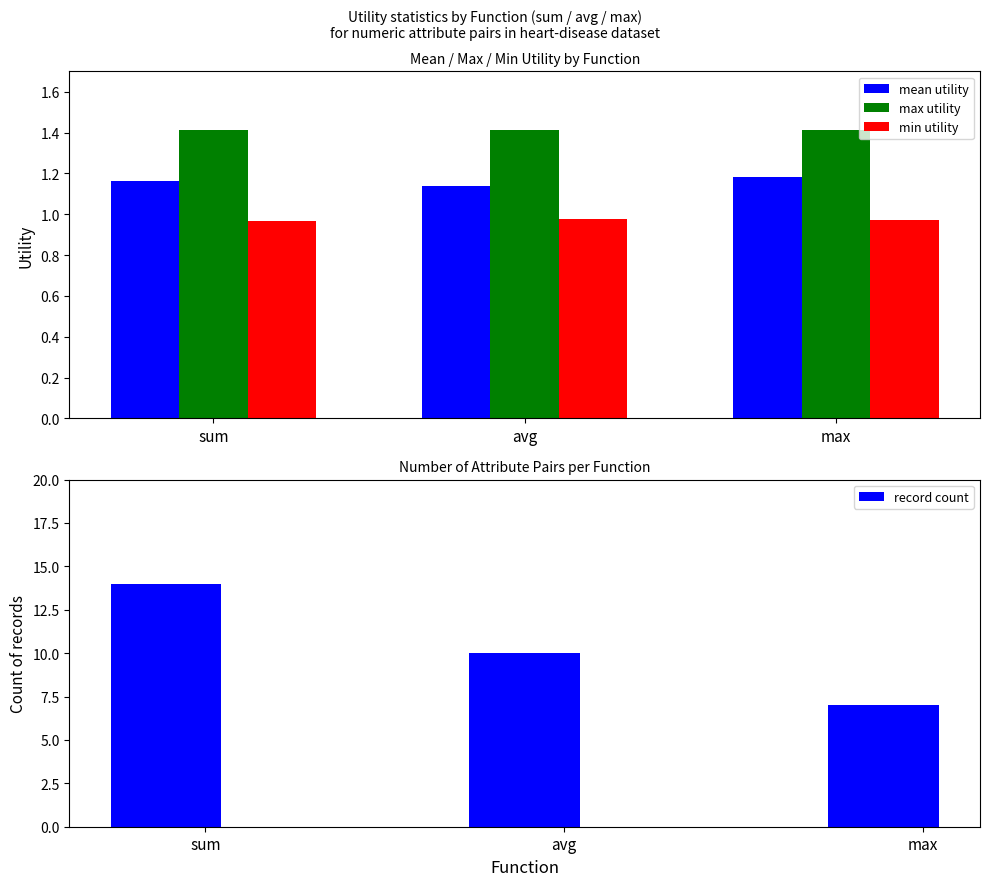

What position from the right is max?

1